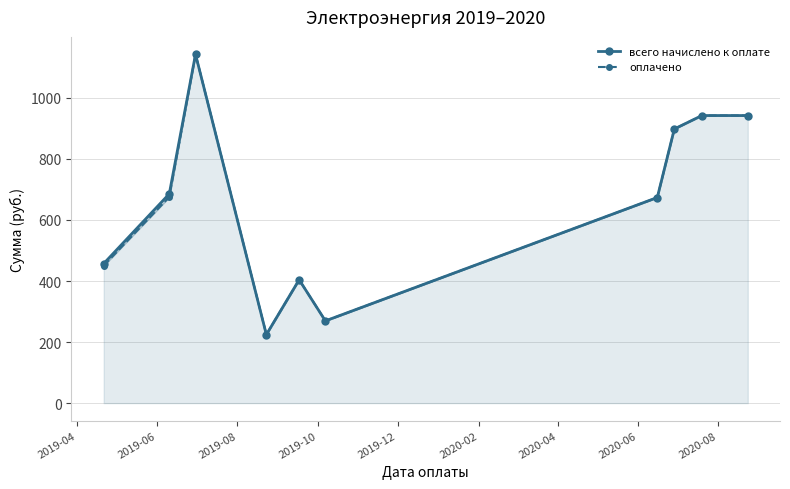

What is the value of the оплачено point at the 6th from the left?

269.4